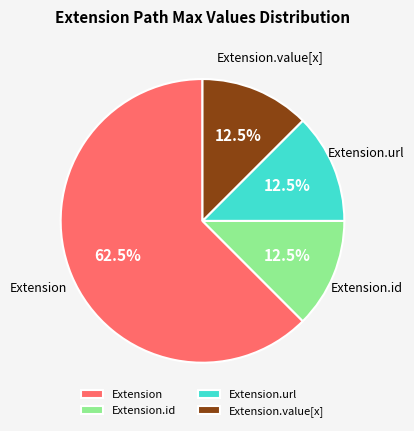

Which slice is the largest?

Extension